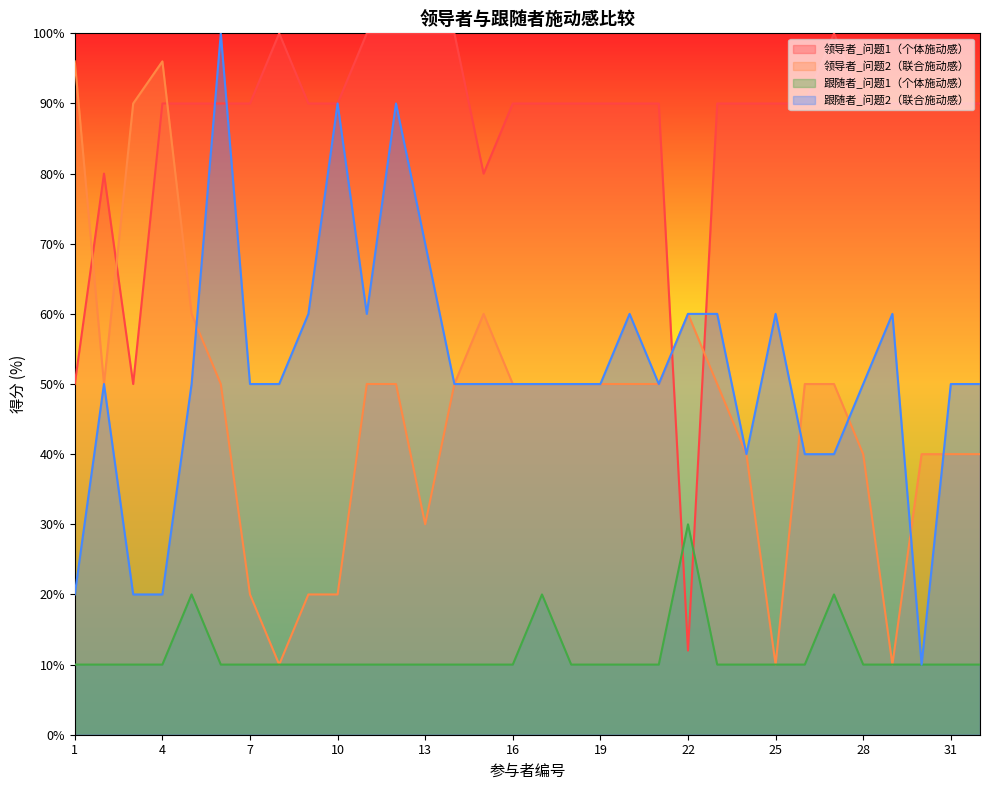

Where is the first local minimum for 跟随者_问题2（联合施动感）?

11